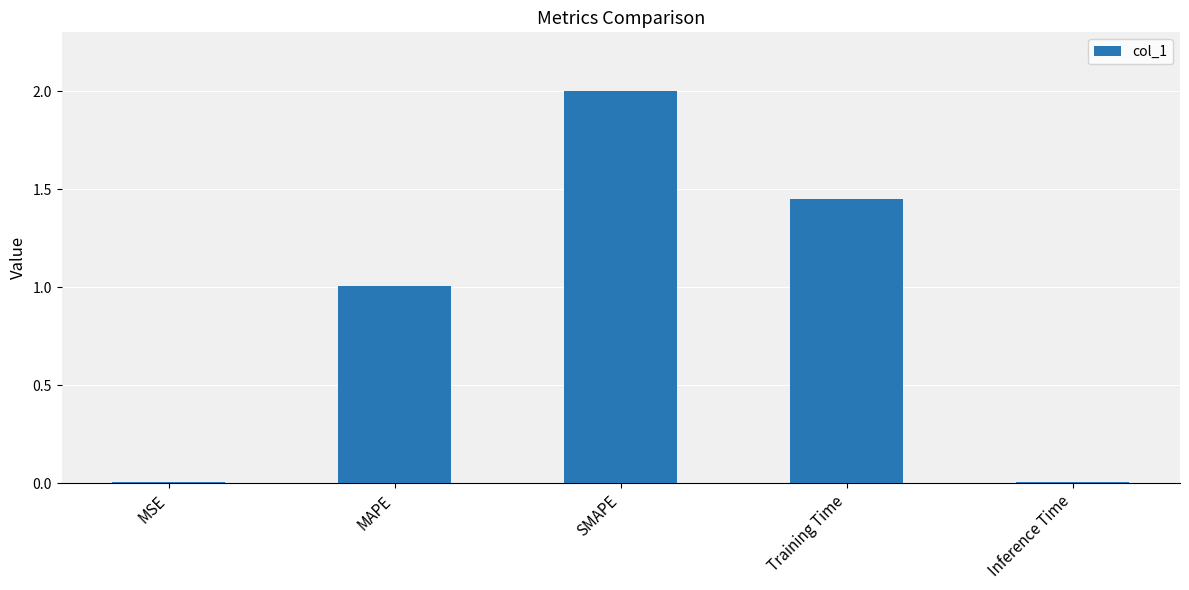

What is the ratio of the value at Training Time to the value at SMAPE?

0.7